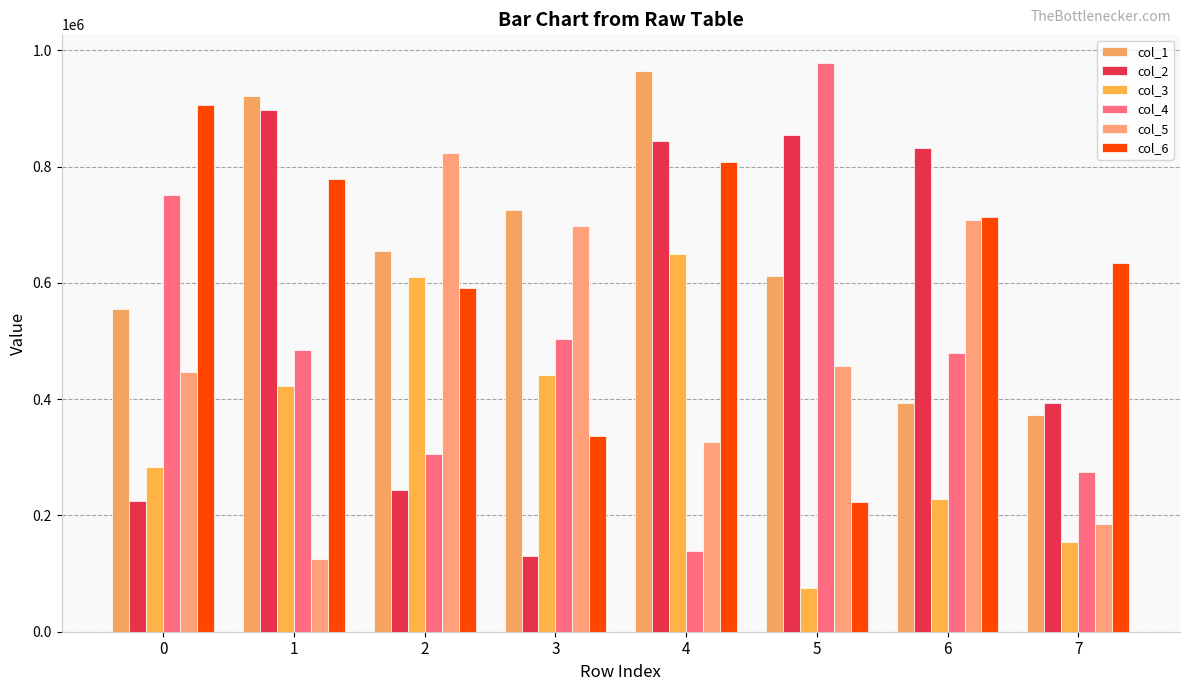

What is the difference between the maximum and minimum values in the col_3 series?

573489